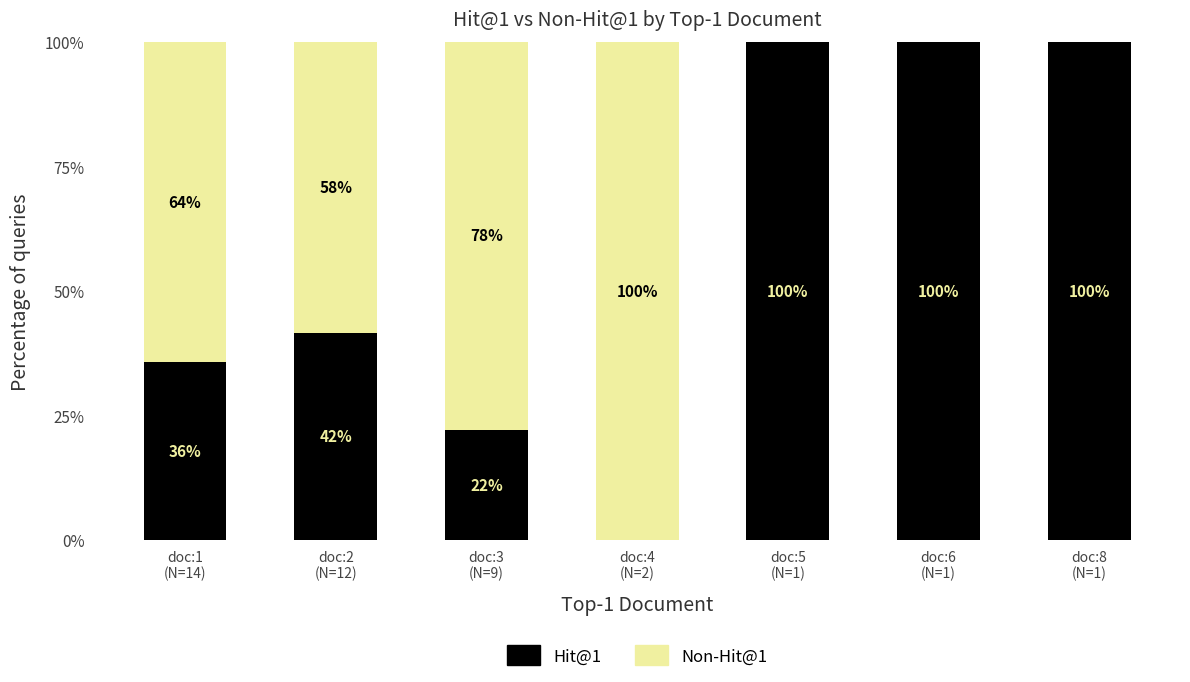

Between doc:1
(N=14) and doc:8
(N=1), which is larger?

doc:8
(N=1)